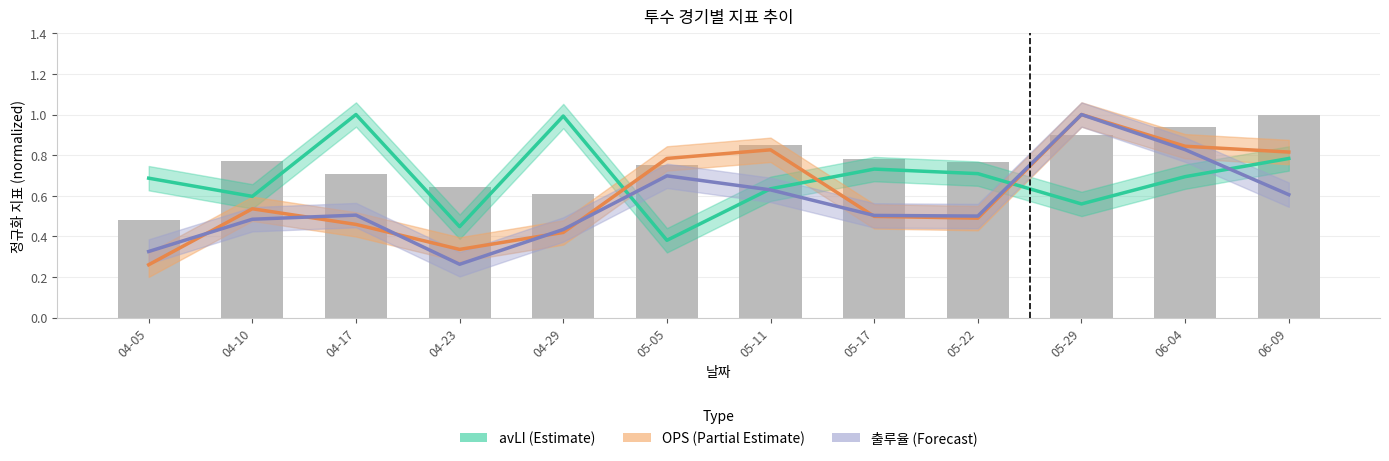

Count the OPS (Partial Estimate) values in the range 0 to 1.

12